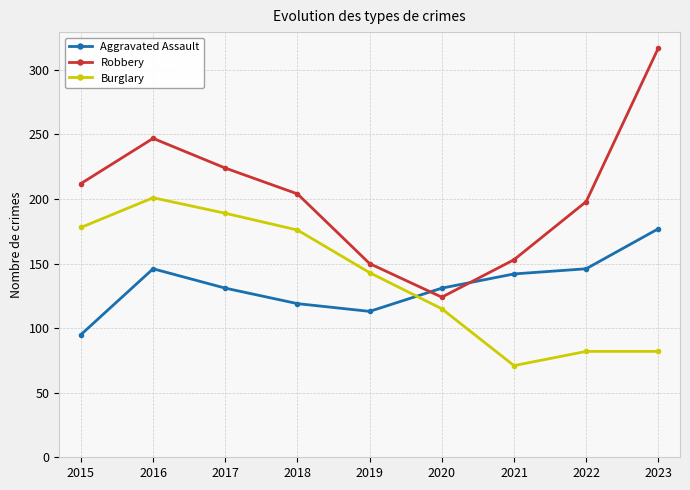

What is the maximum value for Robbery?

317